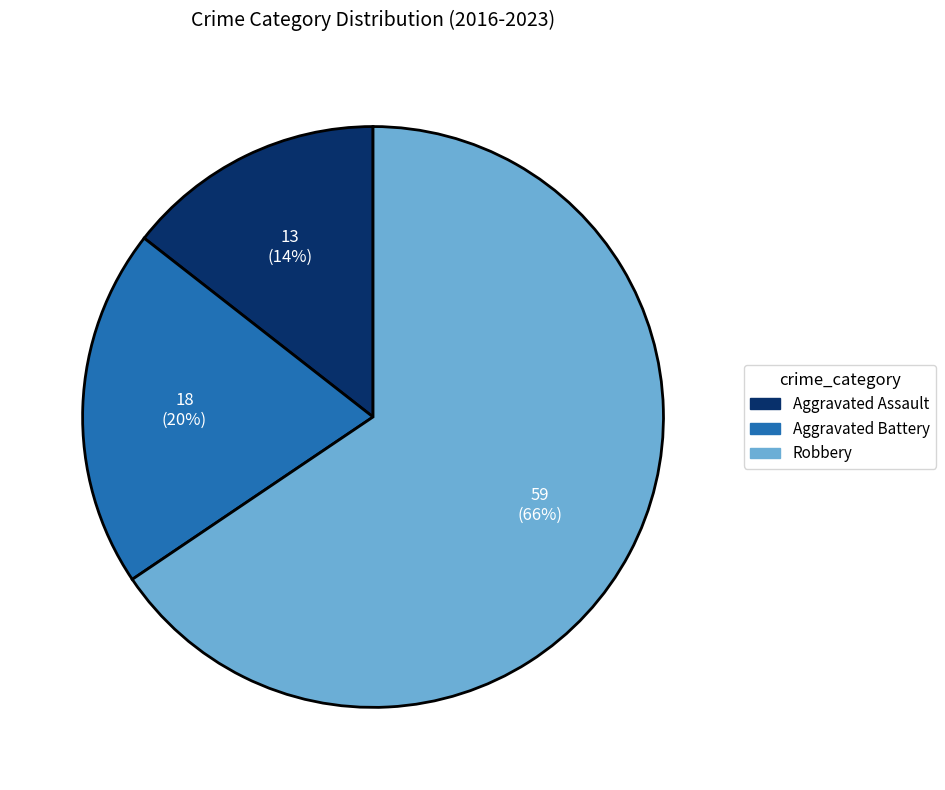

To the nearest percent, what percentage of the pie is Aggravated Assault?

14%